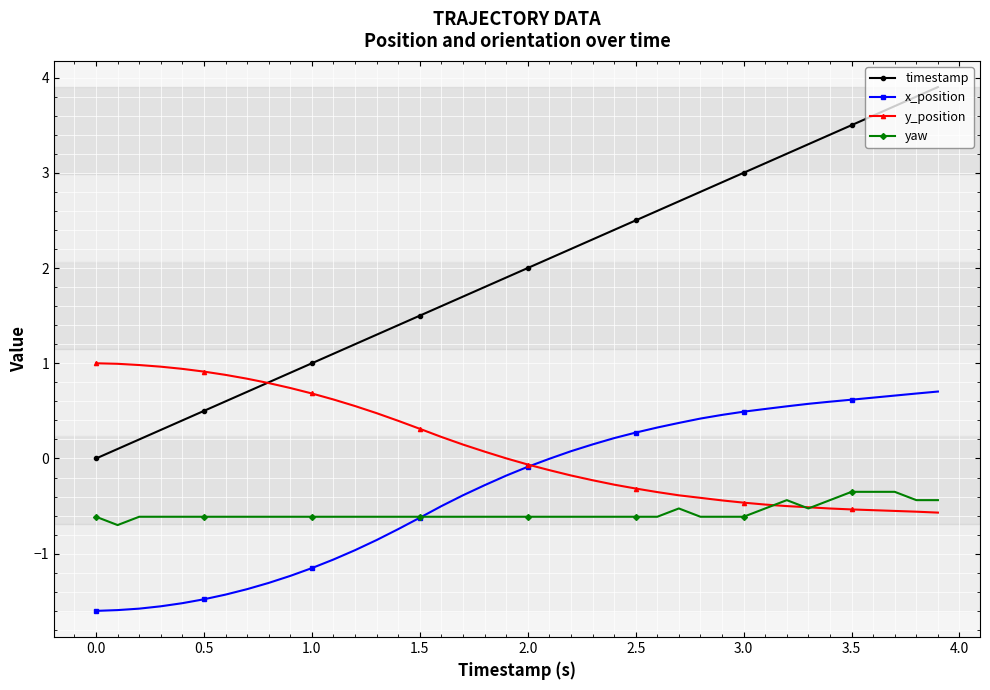

What is the value of the x_position point at the 35th from the left?

0.6